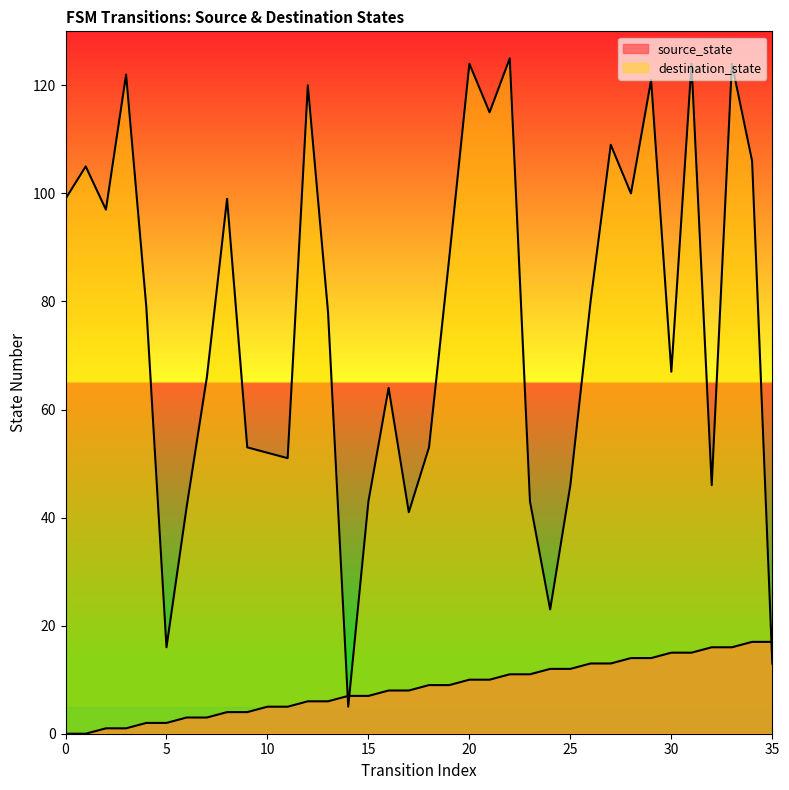

Reading left to right, transcribe all the data shown in this chart.

source_state: 0=0	1=0	2=1	3=1	4=2	5=2	6=3	7=3	8=4	9=4	10=5	11=5	12=6	13=6	14=7	15=7	16=8	17=8	18=9	19=9	20=10	21=10	22=11	23=11	24=12	25=12	26=13	27=13	28=14	29=14	30=15	31=15	32=16	33=16	34=17	35=17
destination_state: 0=99	1=105	2=97	3=122	4=79	5=16	6=42	7=66	8=99	9=53	10=52	11=51	12=120	13=78	14=5	15=43	16=64	17=41	18=53	19=88	20=124	21=115	22=125	23=43	24=23	25=46	26=80	27=109	28=100	29=121	30=67	31=124	32=46	33=124	34=106	35=13